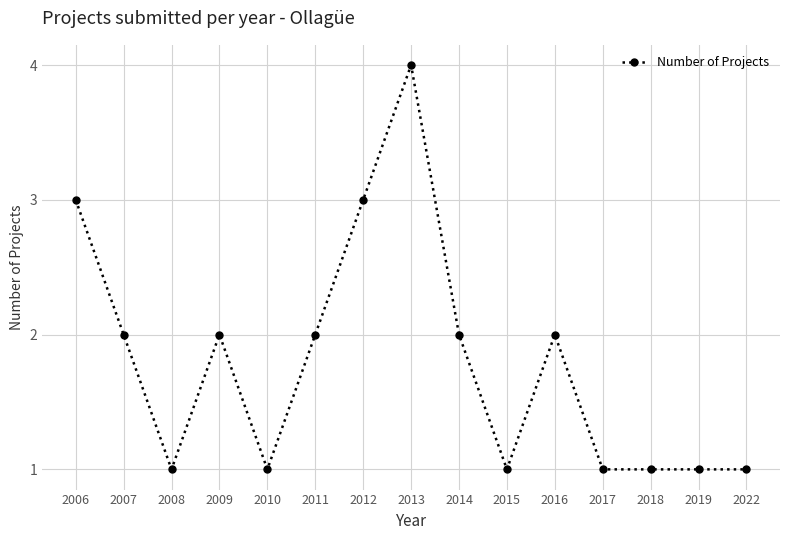

At which category does the chart reach its peak across all series?

2013